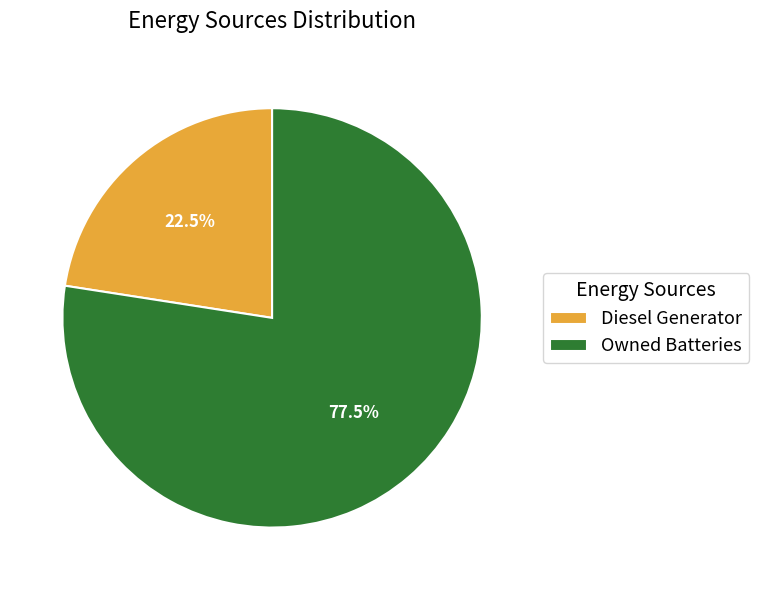

Which slice represents more than half of the pie?

Owned Batteries